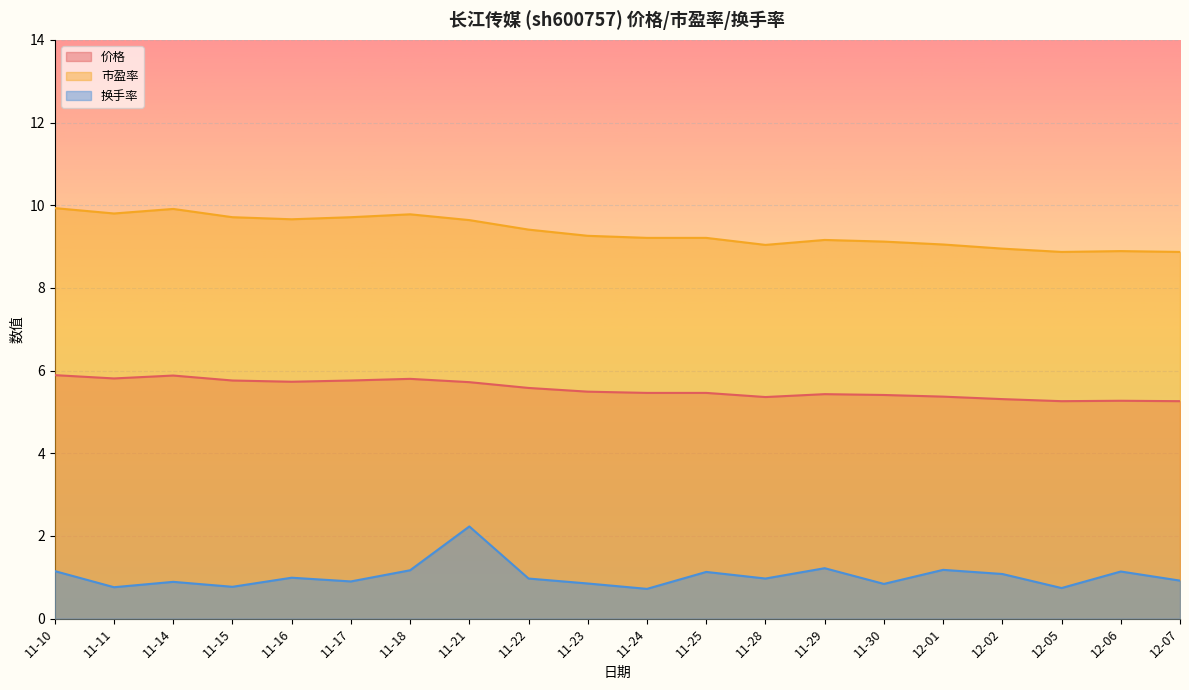

Reading left to right, transcribe all the data shown in this chart.

价格: 11-10=5.9	11-11=5.8	11-14=5.9	11-15=5.8	11-16=5.7	11-17=5.8	11-18=5.8	11-21=5.7	11-22=5.6	11-23=5.5	11-24=5.5	11-25=5.5	11-28=5.4	11-29=5.4	11-30=5.4	12-01=5.4	12-02=5.3	12-05=5.3	12-06=5.3	12-07=5.3
市盈率: 11-10=9.9	11-11=9.8	11-14=9.9	11-15=9.7	11-16=9.7	11-17=9.7	11-18=9.8	11-21=9.6	11-22=9.4	11-23=9.3	11-24=9.2	11-25=9.2	11-28=9.0	11-29=9.2	11-30=9.1	12-01=9.1	12-02=8.9	12-05=8.9	12-06=8.9	12-07=8.9
换手率: 11-10=1.1	11-11=0.8	11-14=0.9	11-15=0.8	11-16=1.0	11-17=0.9	11-18=1.2	11-21=2.2	11-22=1.0	11-23=0.8	11-24=0.7	11-25=1.1	11-28=1.0	11-29=1.2	11-30=0.8	12-01=1.2	12-02=1.1	12-05=0.7	12-06=1.1	12-07=0.9